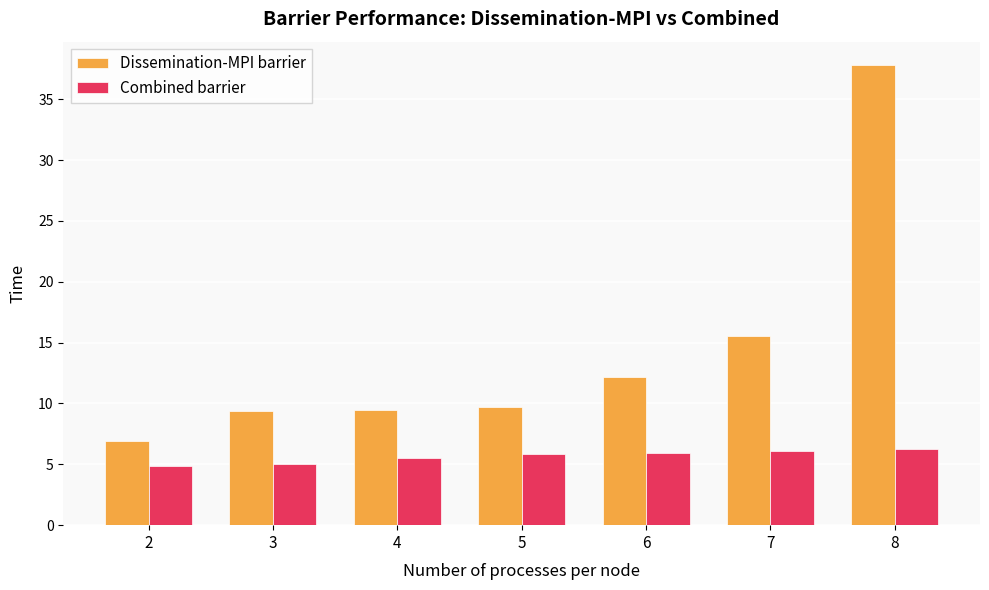

Rank the series at 2 from highest to lowest value.

Dissemination-MPI barrier, Combined barrier